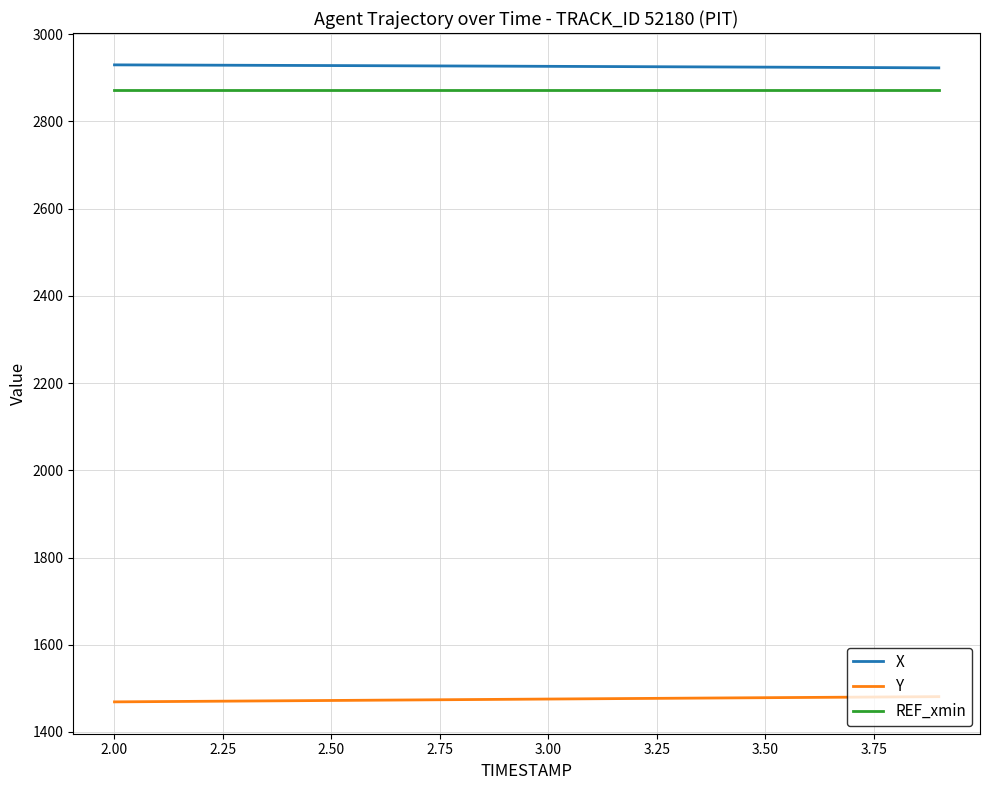

True or false: X and Y cross at least once.

False